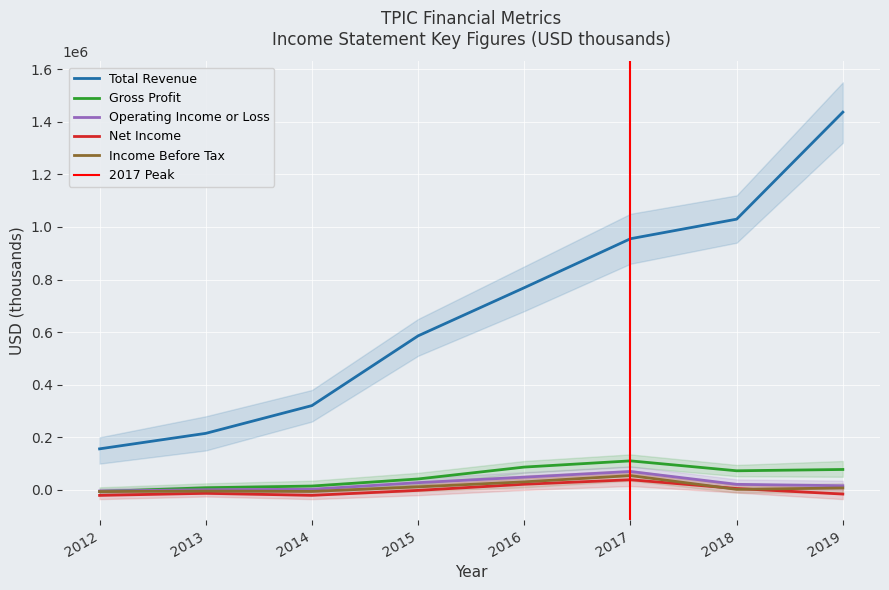

What is the highest value of the Income Before Tax series?

54500